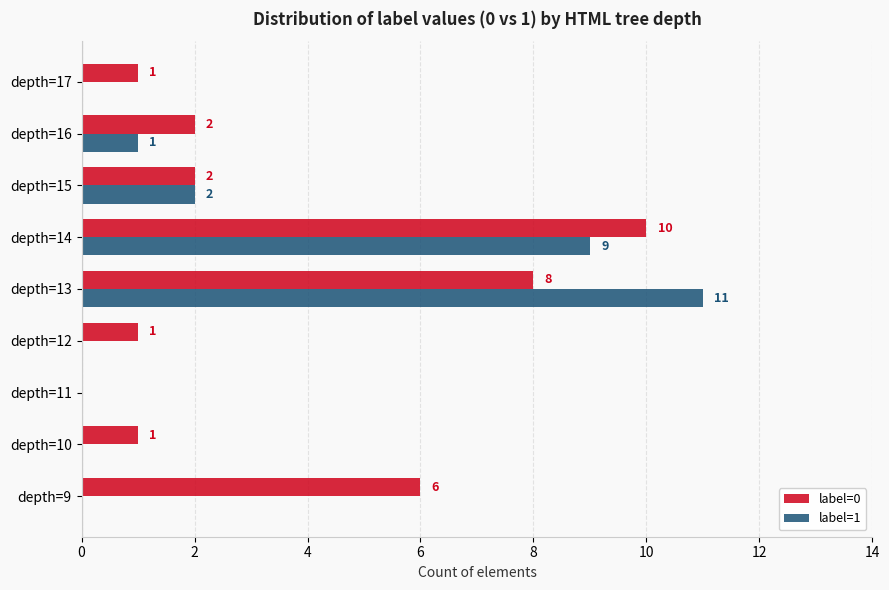

What is the highest value of the label=1 series?

11